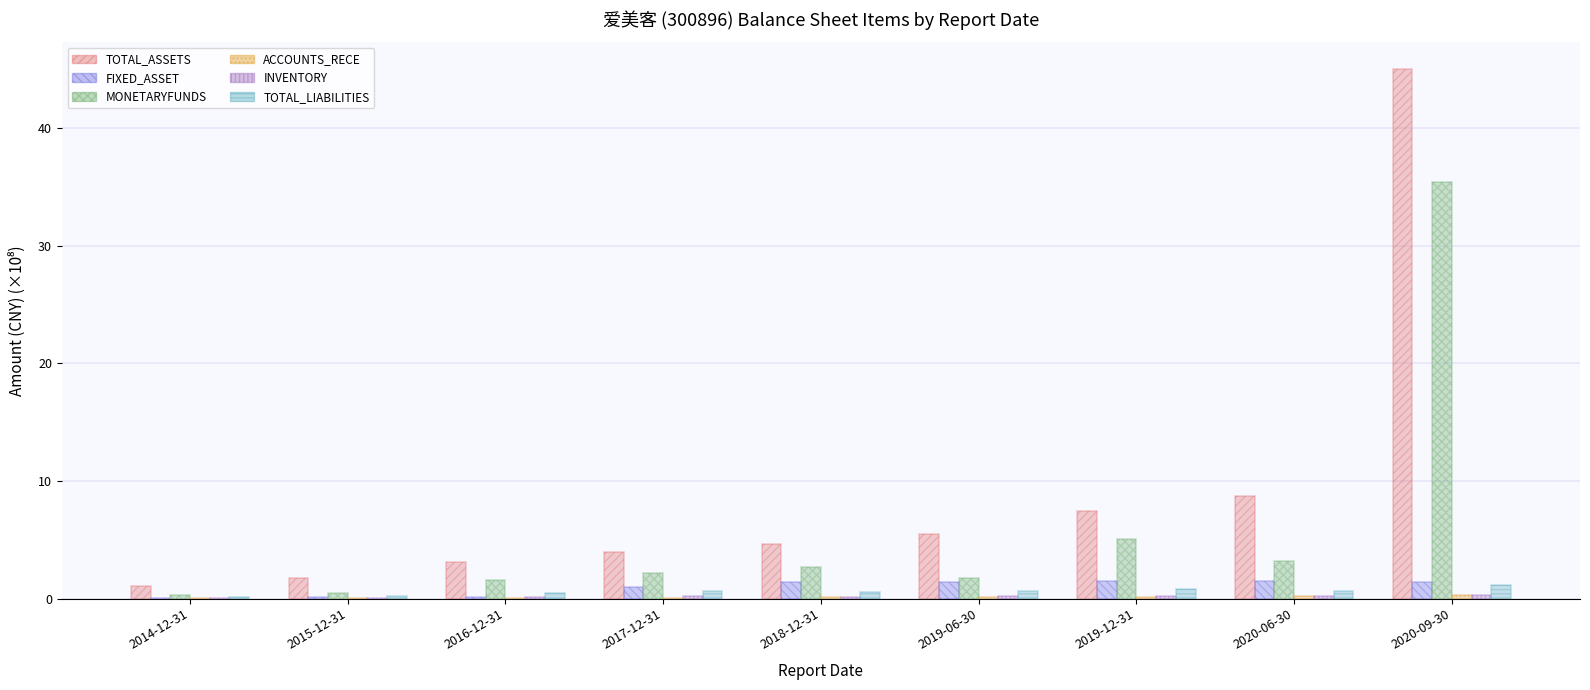

Is the value of TOTAL_LIABILITIES at 2020-06-30 greater than the value of FIXED_ASSET at 2018-12-31?

No